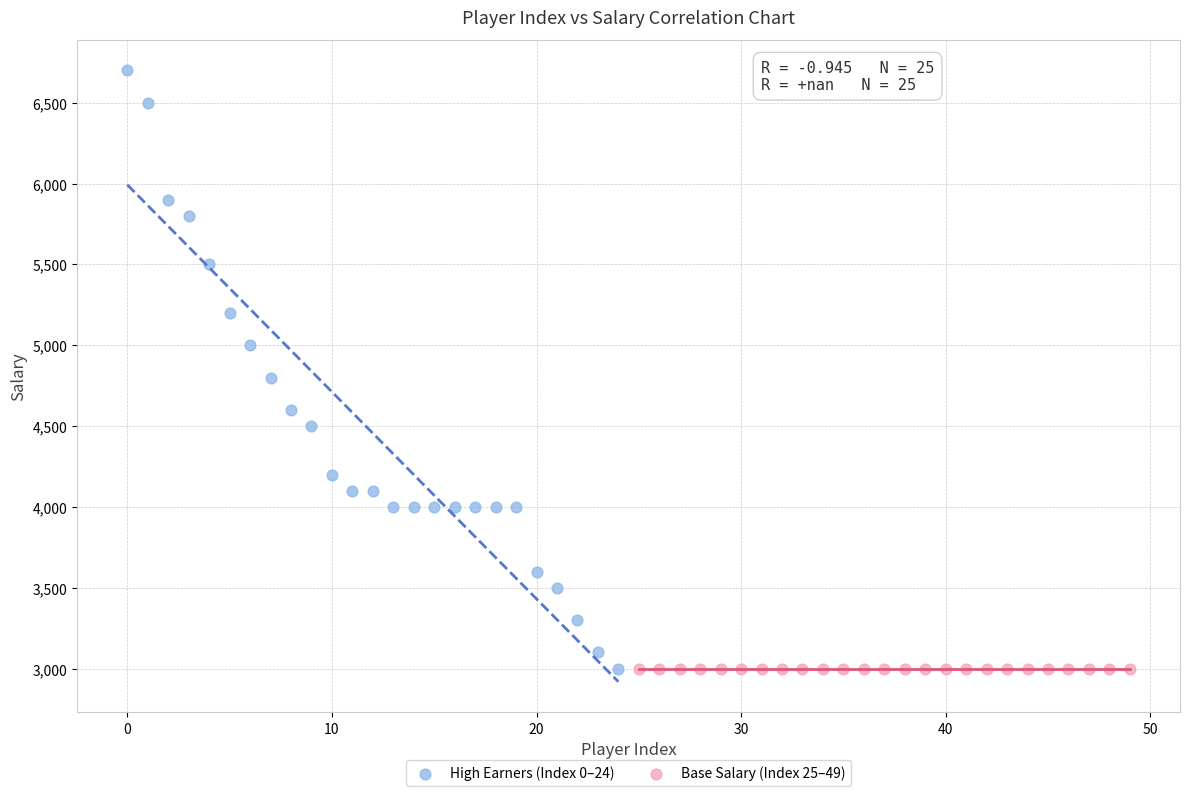

Which series reaches the maximum Y coordinate?

High Earners (Index 0–24)